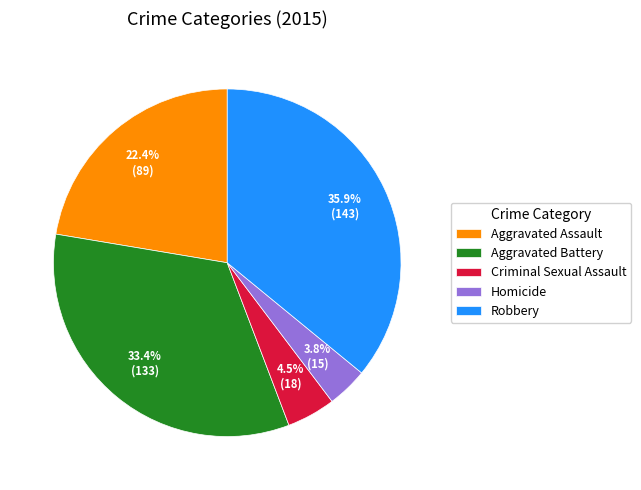

How many slices are in this pie chart?

5